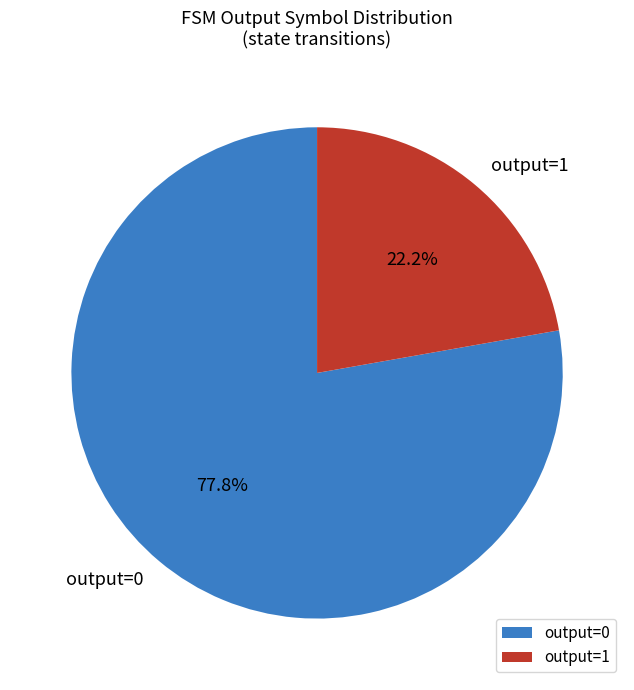

What is the ratio of the value at output=1 to the value at output=0?

0.3